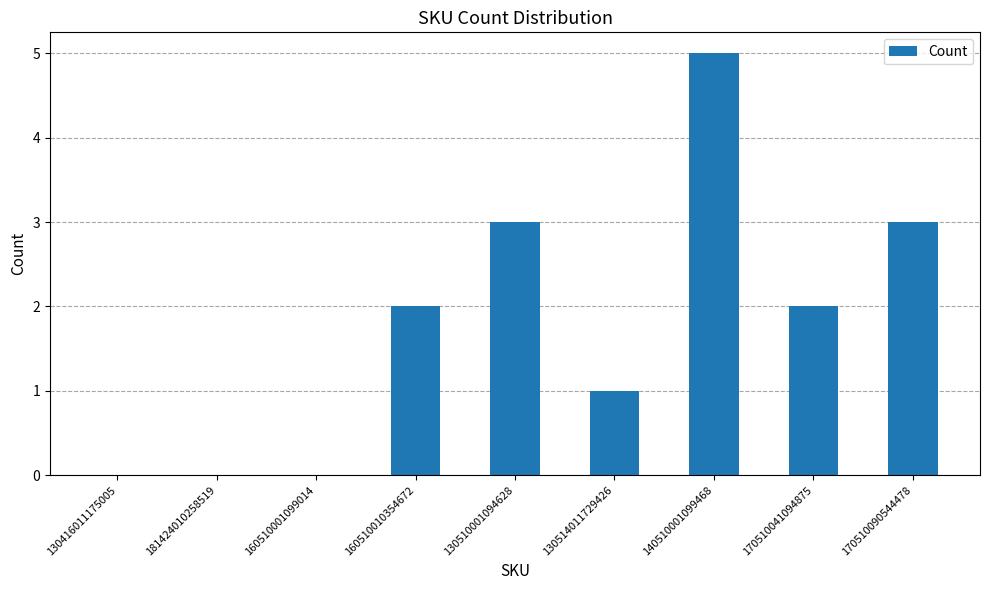

What is the change in value from 181424010258519 to 140510001099468?

+5